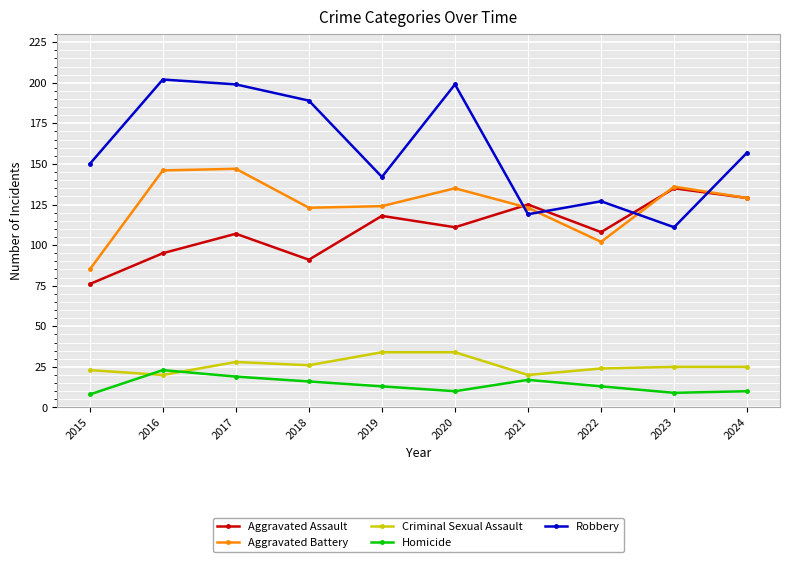

True or false: Criminal Sexual Assault has a value of 34 at 2019.

True